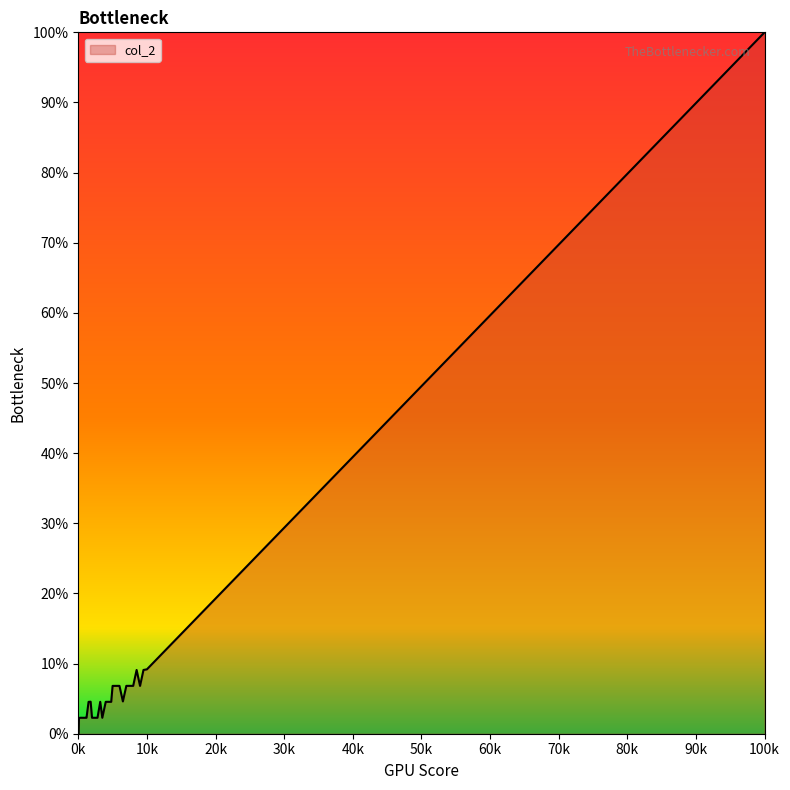

What is the difference between the maximum and minimum values?

100.0